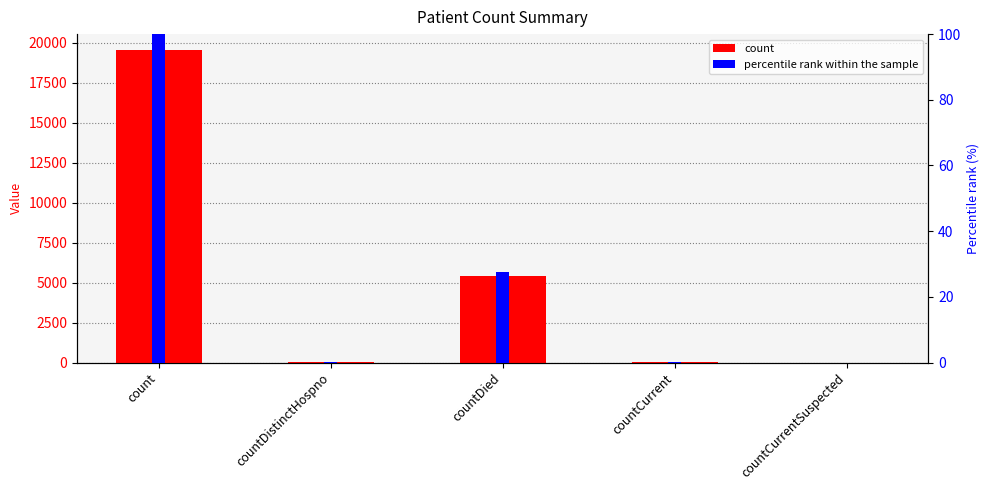

What are all the series names shown in the legend?

count, percentile rank within the sample